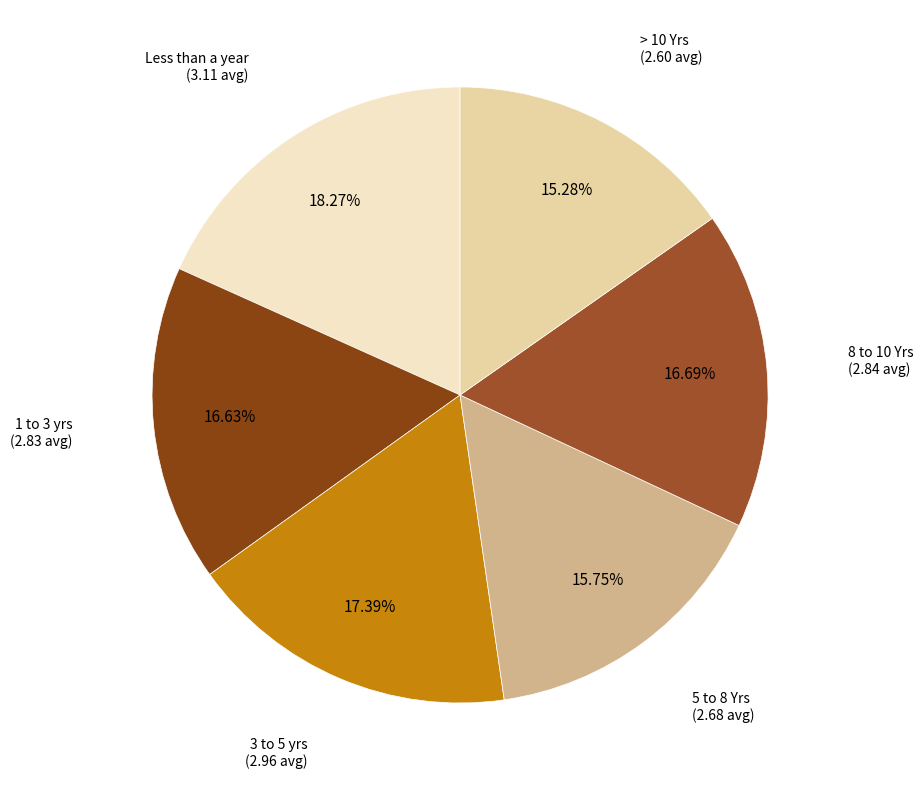

Which has a higher value, 3 to 5 yrs or > 10 Yrs?

3 to 5 yrs